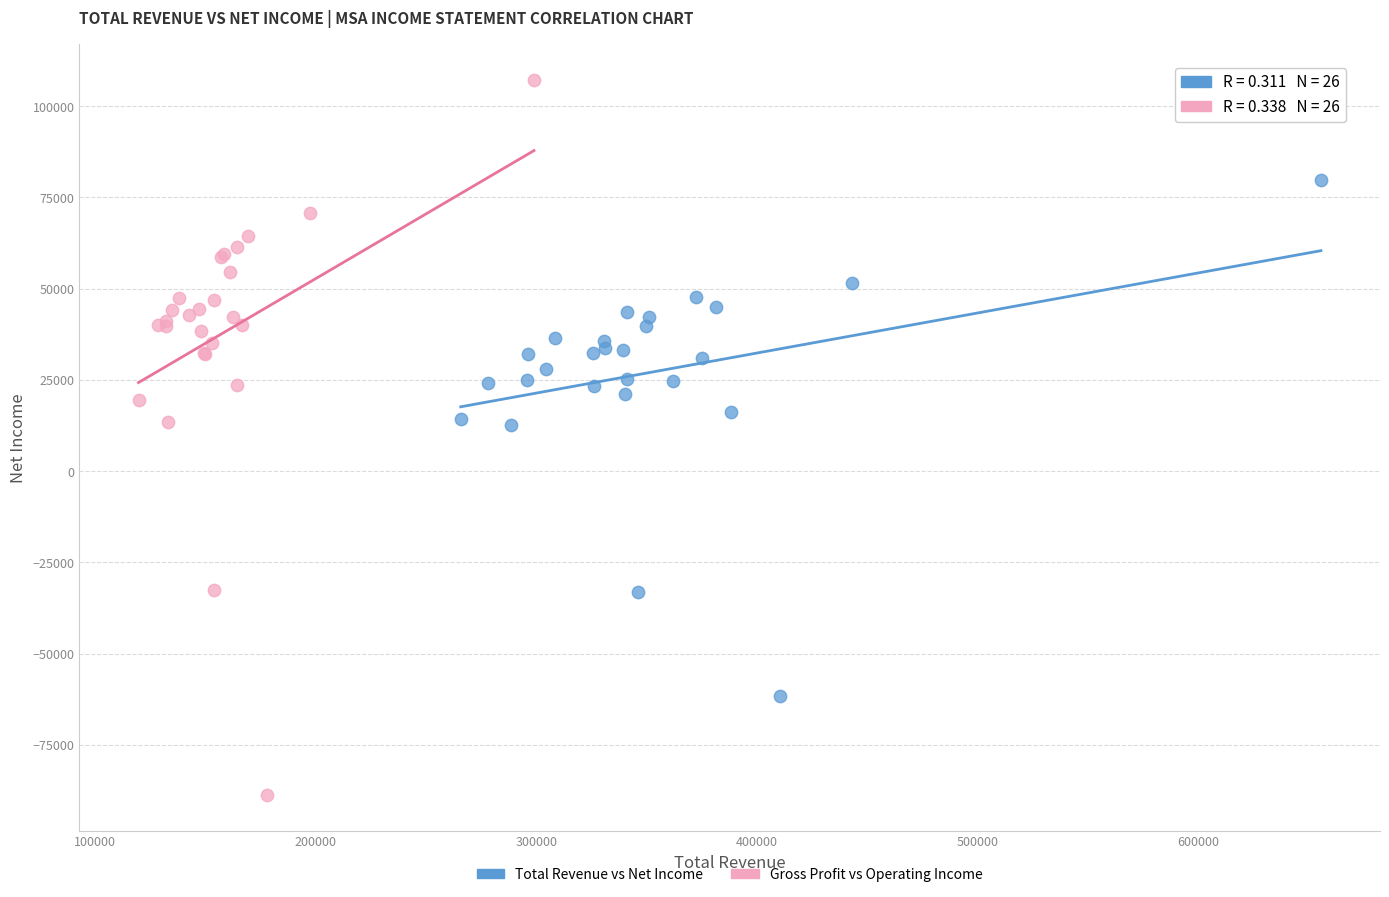

Which series reaches the minimum Y coordinate?

Gross Profit vs Operating Income